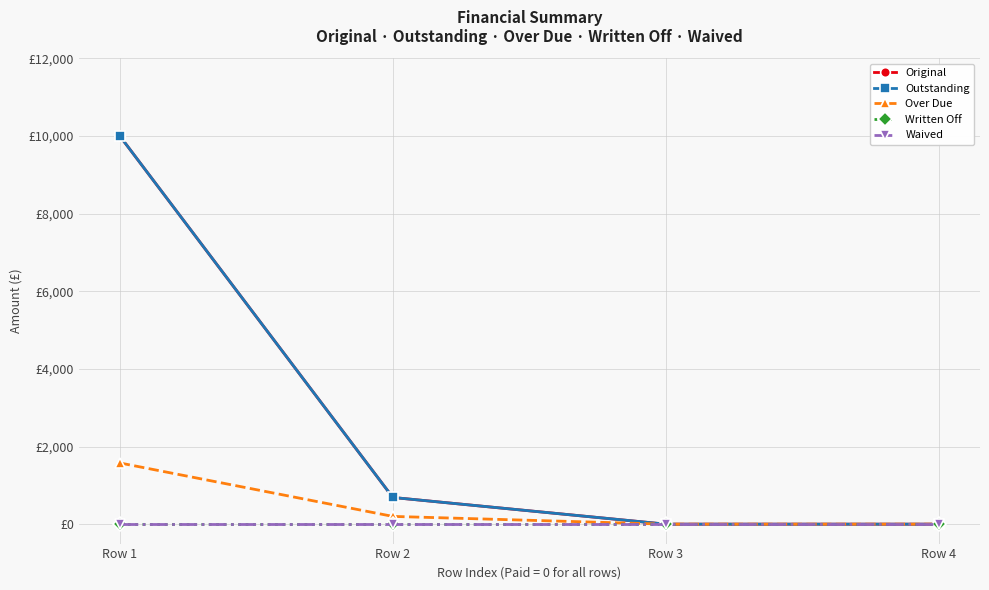

Reading right to left, transcribe all the data shown in this chart.

Original: Row 4=0.0	Row 3=0.0	Row 2=687.8	Row 1=10000.0
Outstanding: Row 4=0.0	Row 3=0.0	Row 2=687.8	Row 1=10000.0
Over Due: Row 4=0.0	Row 3=0.0	Row 2=200.0	Row 1=1577.0
Written Off: Row 4=0.0	Row 3=0.0	Row 2=0.0	Row 1=0.0
Waived: Row 4=0.0	Row 3=0.0	Row 2=0.0	Row 1=0.0